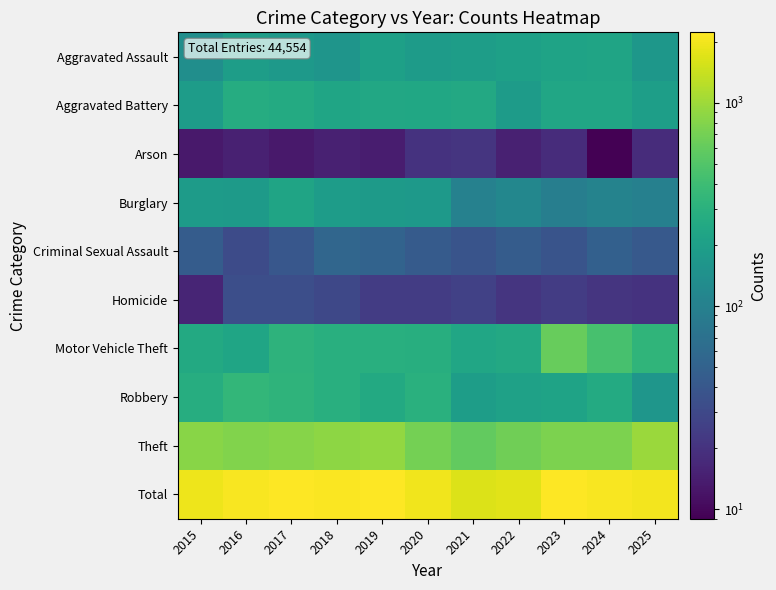

Between 2016 and 2023, which series saw the biggest shift?

Motor Vehicle Theft